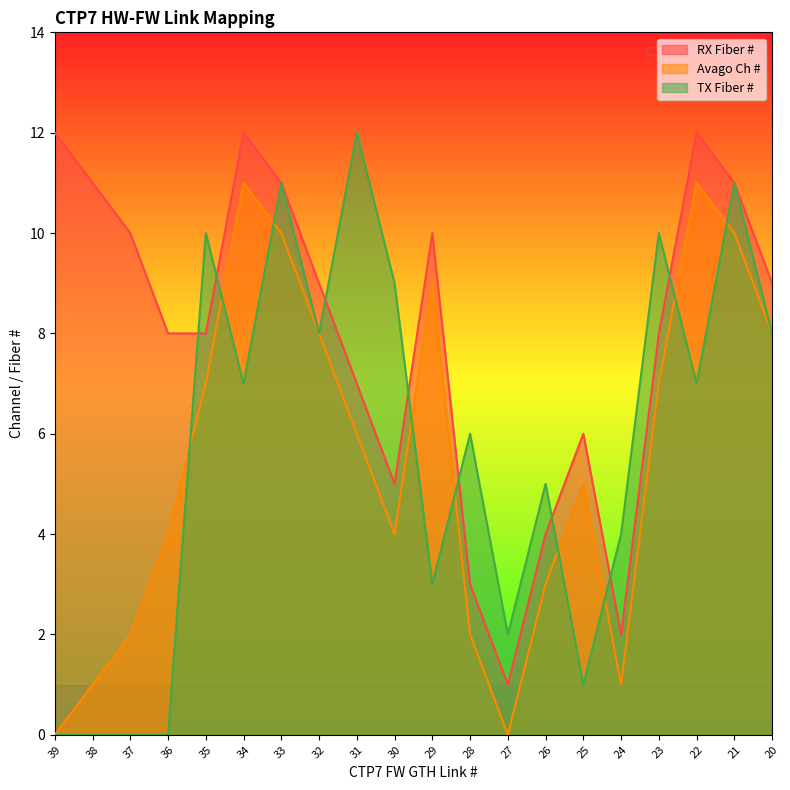

How many data points in Avago Ch # are less than 6?

10